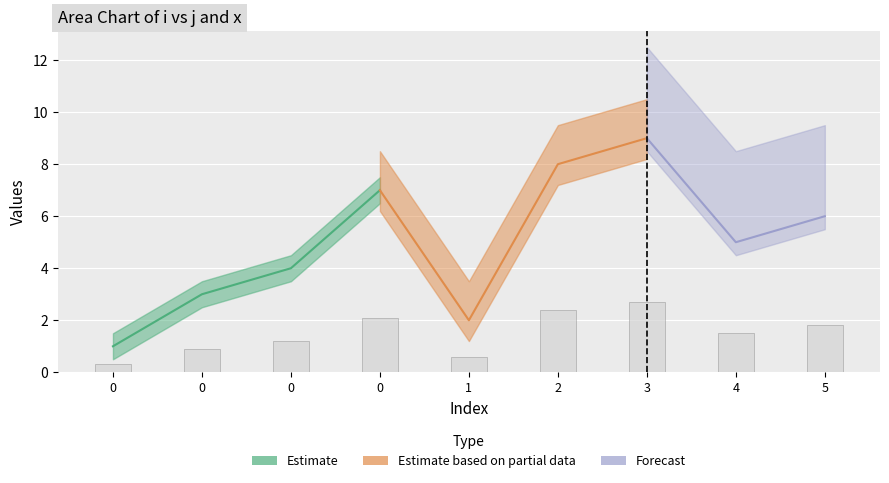

What is the minimum value shown in the chart?

0.3